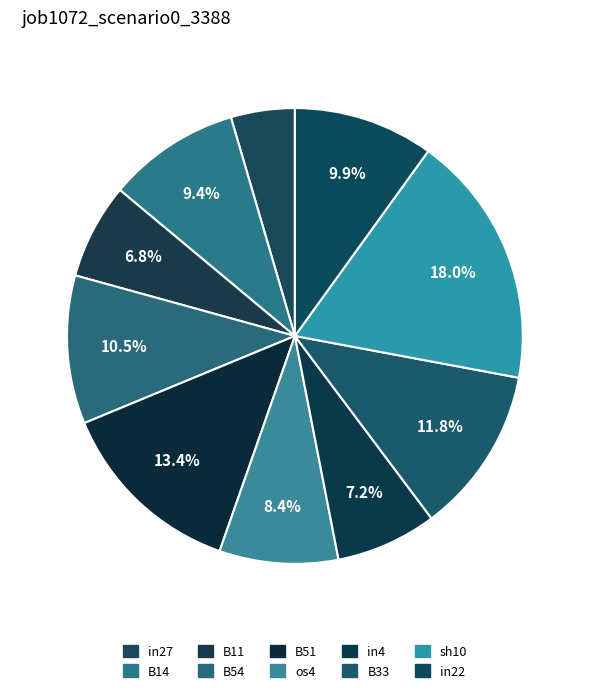

To the nearest percent, what is the average slice percentage?

10%